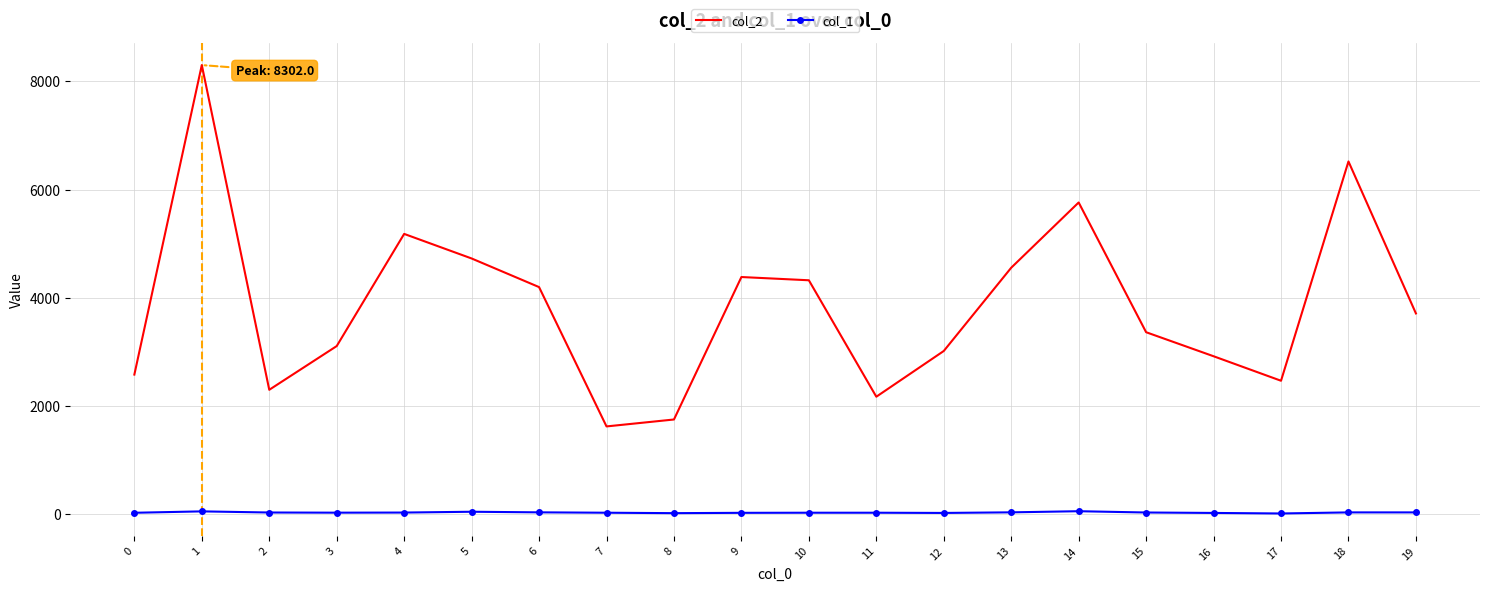

Rank the series by their maximum value, from highest to lowest.

col_2, col_1